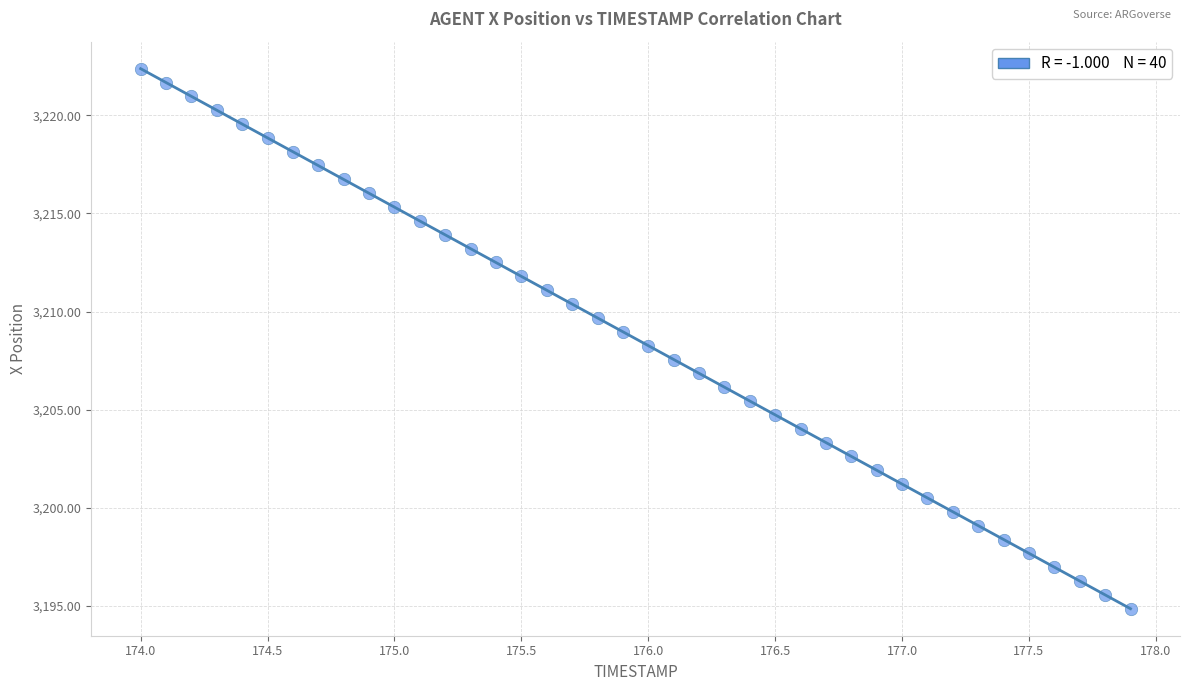

What is the range of X values (max minus min)?

3.9